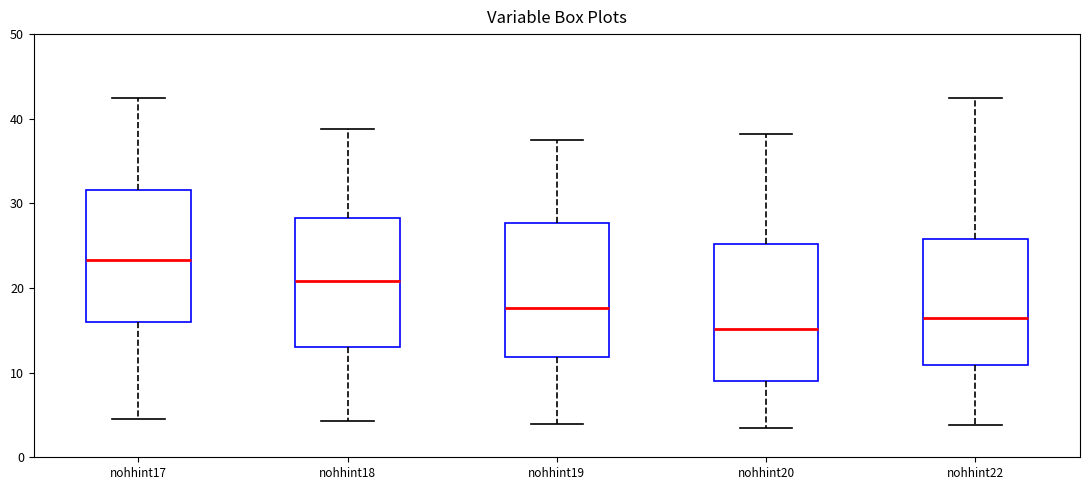

Reading left to right, read every box against the y-axis: the position of its median line, the range the box covers, and the ends of its whiskers. The values are not printed on the chart, so give them approximately, as read against the axis.

nohhint17: median 23, box 16 to 32, whiskers 4 to 42
nohhint18: median 21, box 13 to 28, whiskers 4 to 39
nohhint19: median 18, box 12 to 28, whiskers 4 to 38
nohhint20: median 15, box 9 to 25, whiskers 3 to 38
nohhint22: median 16, box 11 to 26, whiskers 4 to 42